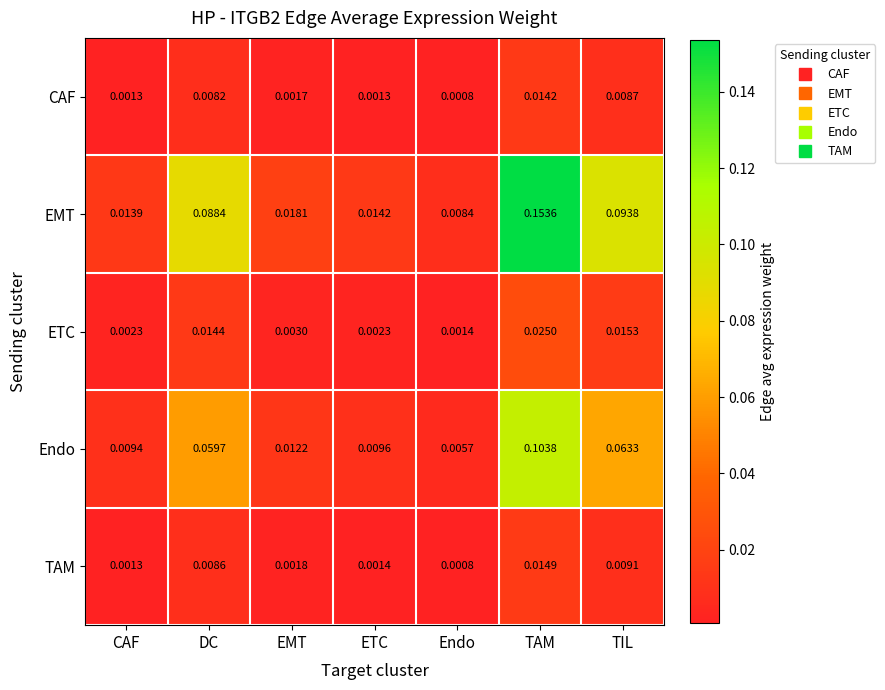

Where is TAM nearest to the value 0?

Endo